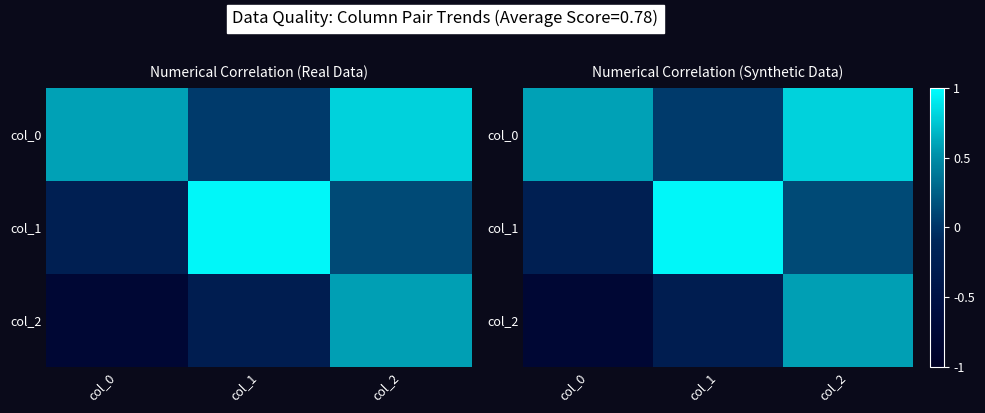

Which has a higher value, col_1 or col_2?

col_2